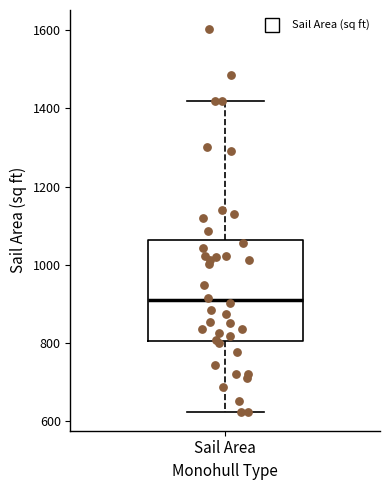

Read this box plot against the y-axis: the position of the median line, the range covered by the box, and the ends of both whiskers. The values are not printed on the chart, so give them approximately, as read against the axis.

median 900, box 800 to 1060, whiskers 620 to 1420